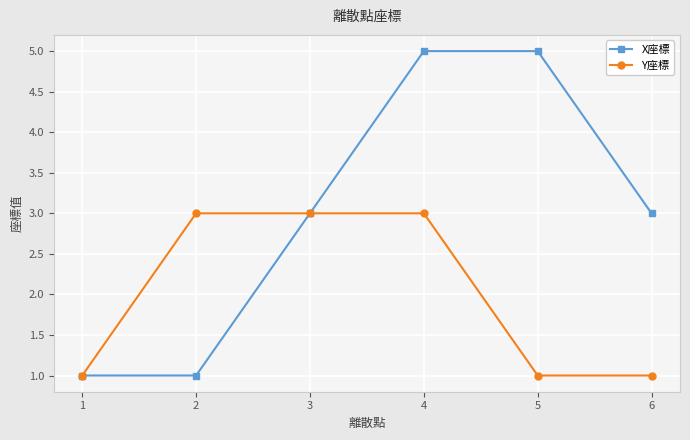

Which series has the largest total across all categories?

X座標